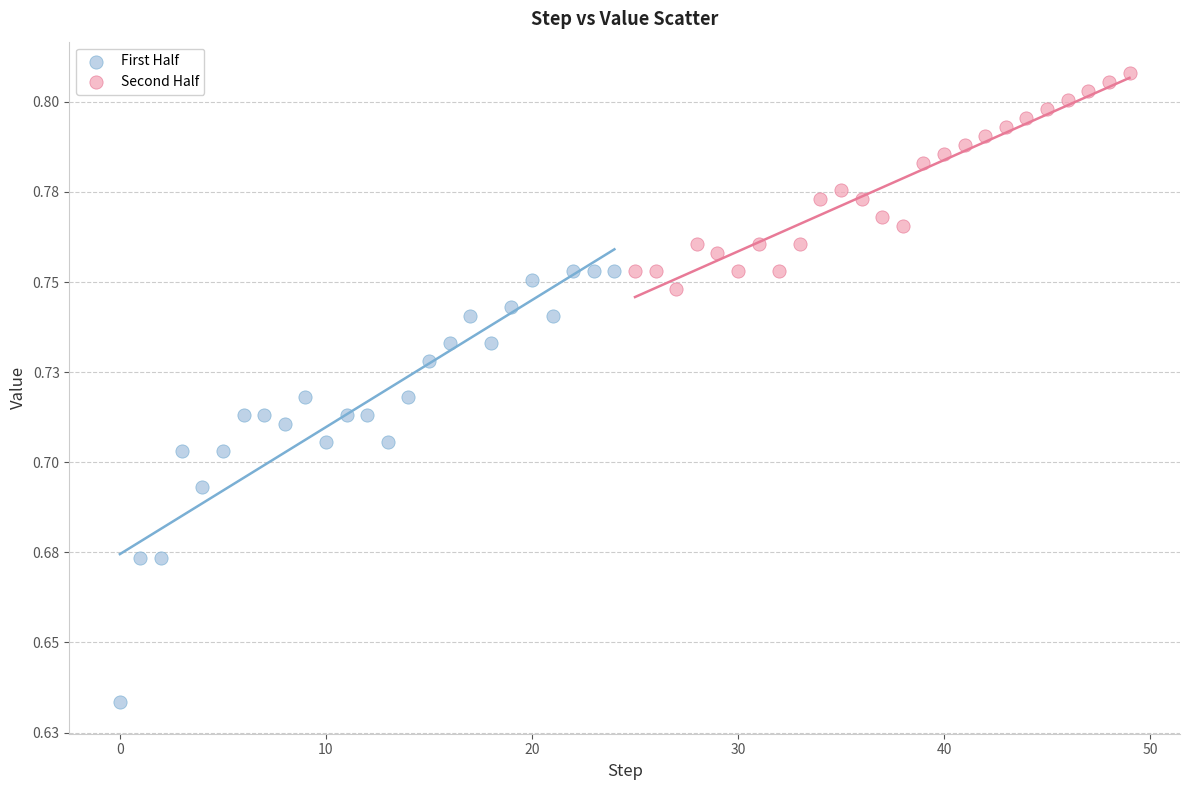

Which series contains the highest Y value?

Second Half